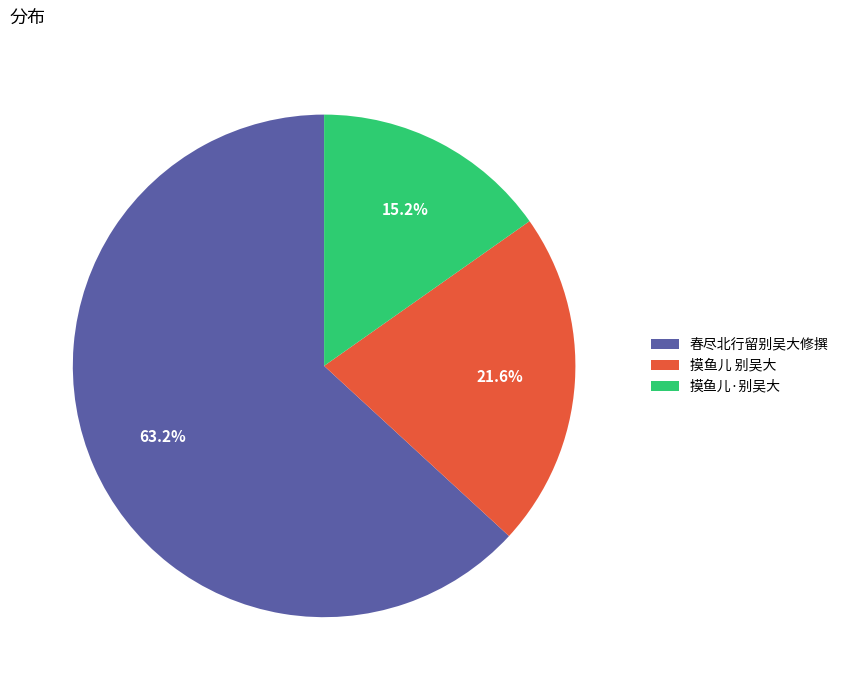

Does 摸鱼儿·别吴大 represent more than half of the total?

No